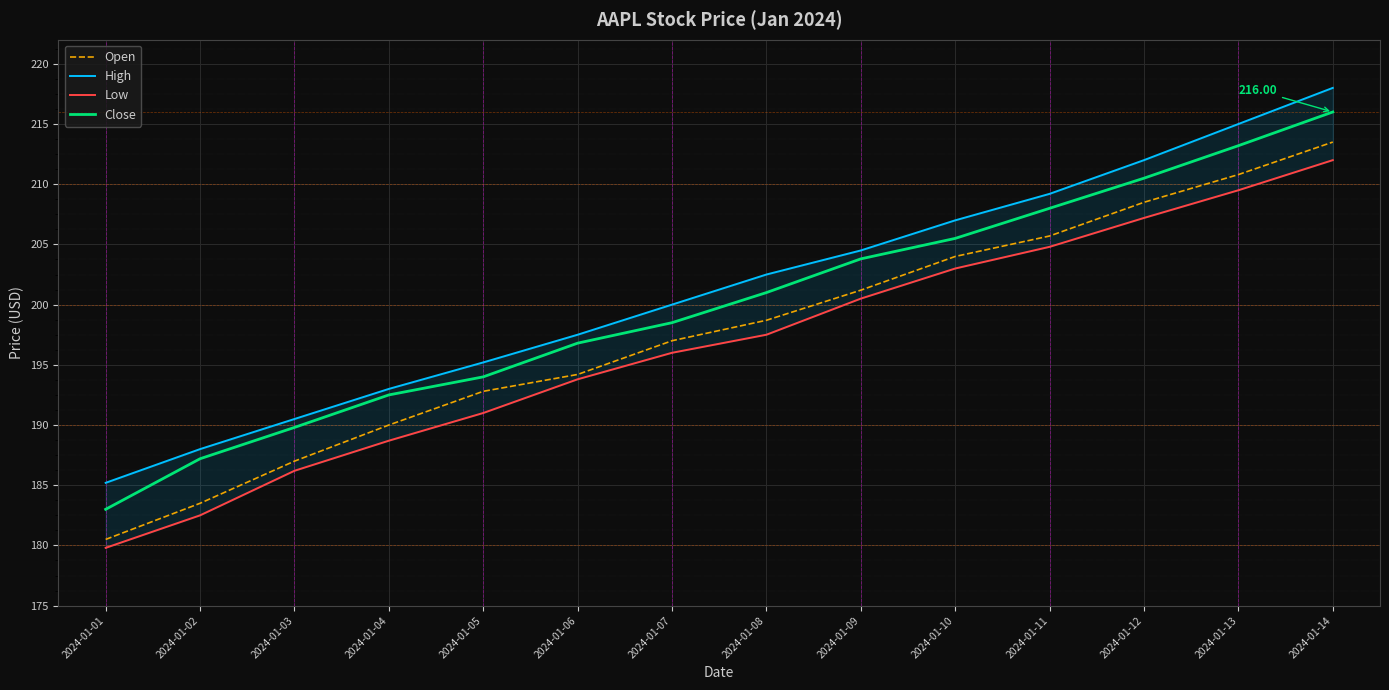

At which category is the sum across all series the highest?

2024-01-14